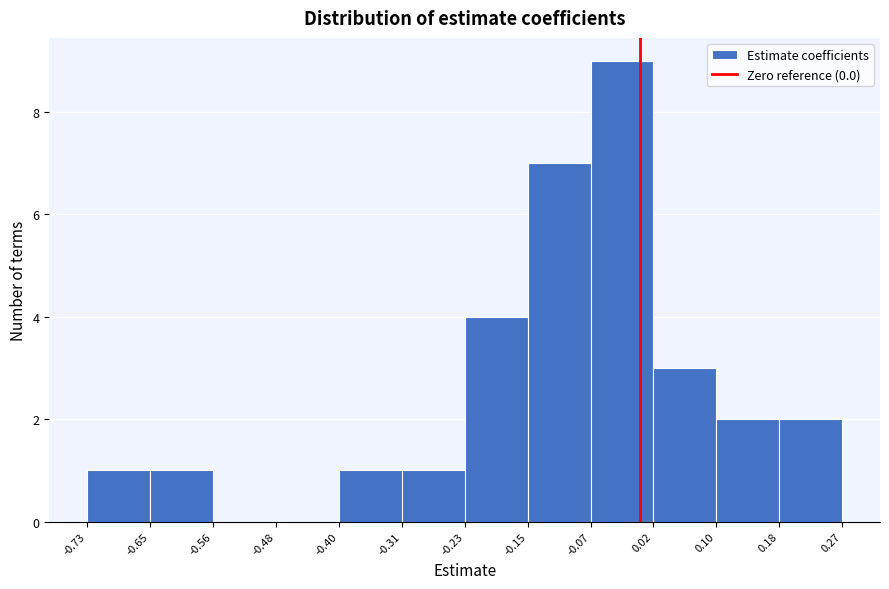

Over which range of the x-axis is the bar tallest?

-0.07 to 0.02